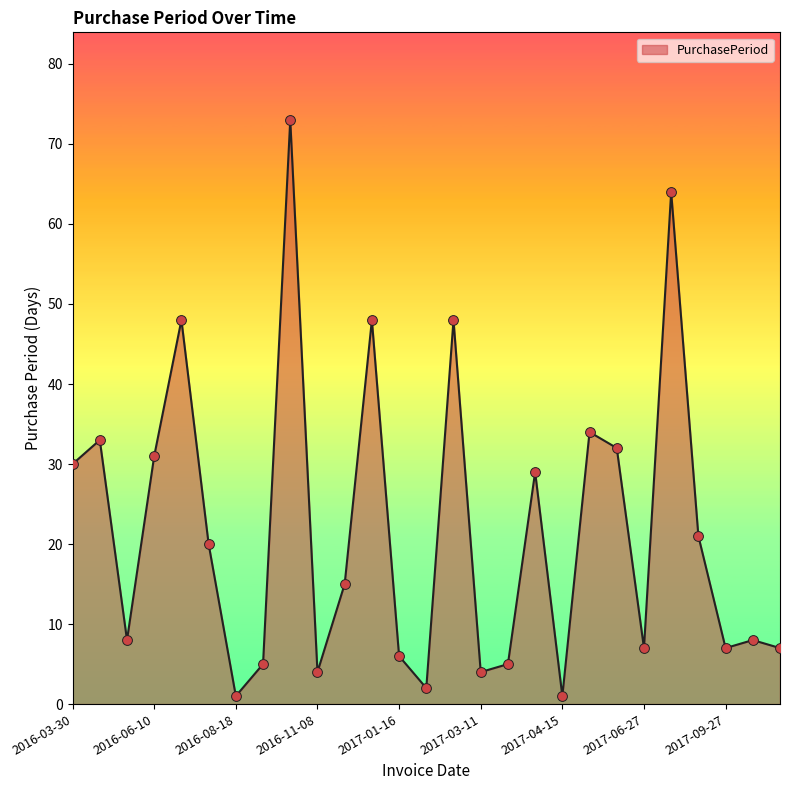

What is the difference between the maximum and minimum values?

72